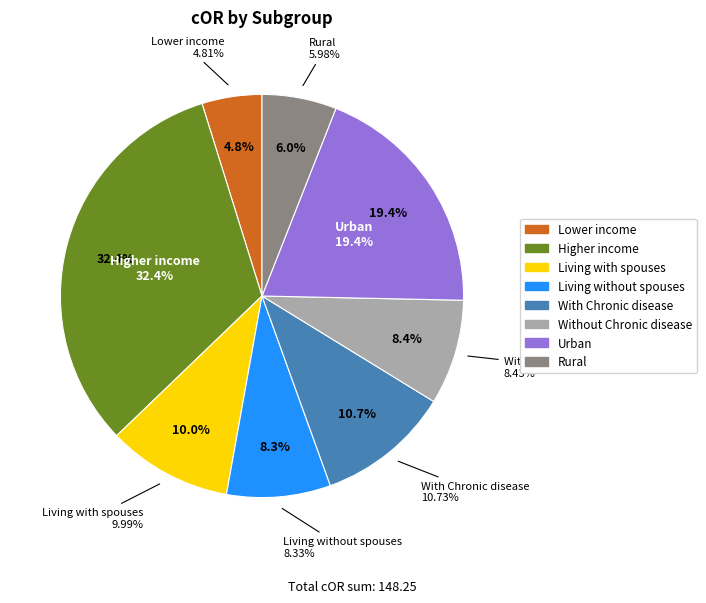

What is the change in value from Higher income to Rural?

-39.1